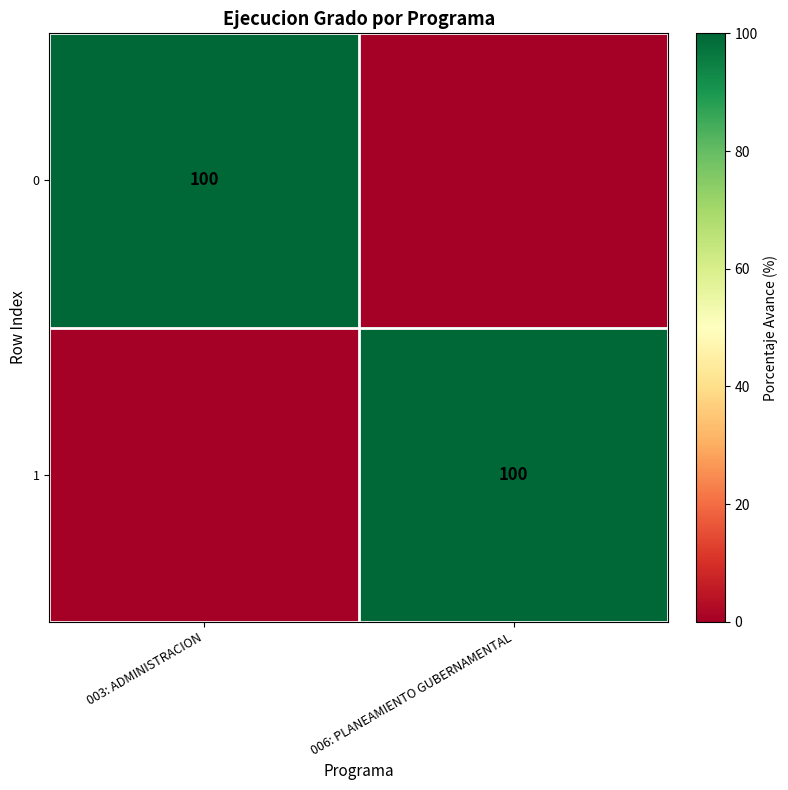

How many series are shown in this chart?

2